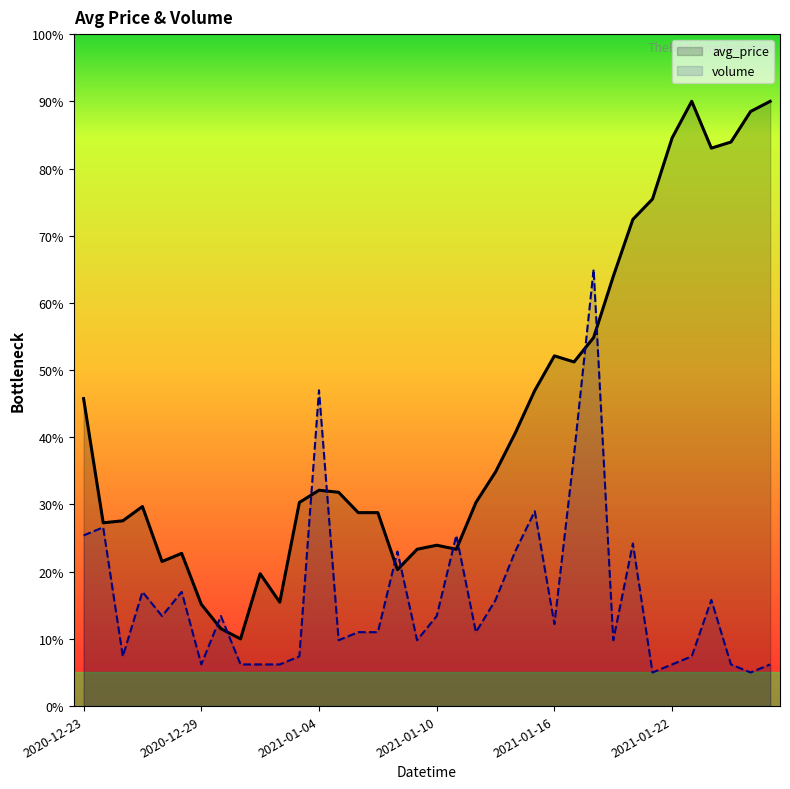

How many data points does each series have?

36